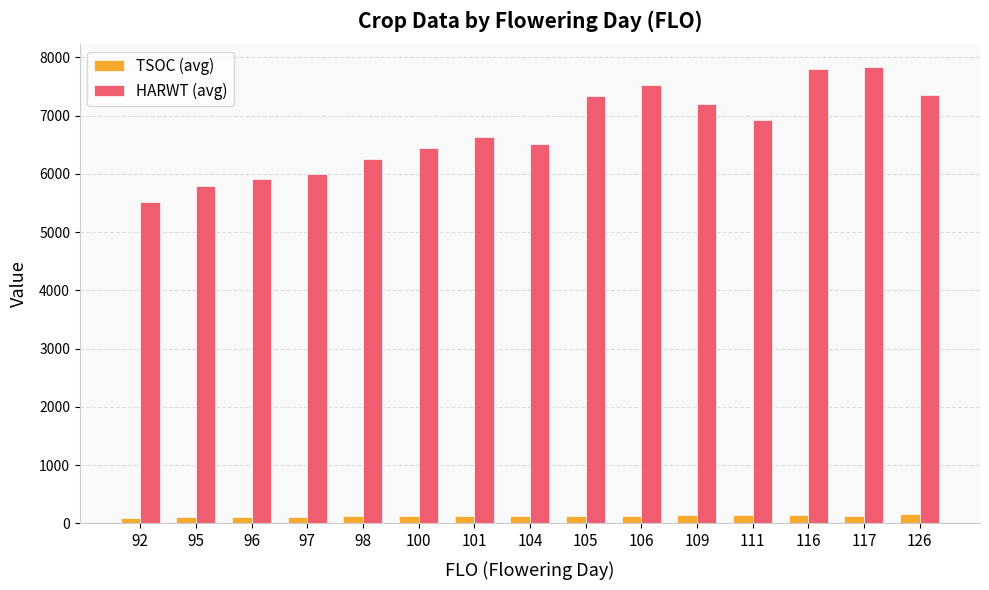

What is the greatest value displayed?

7837.0